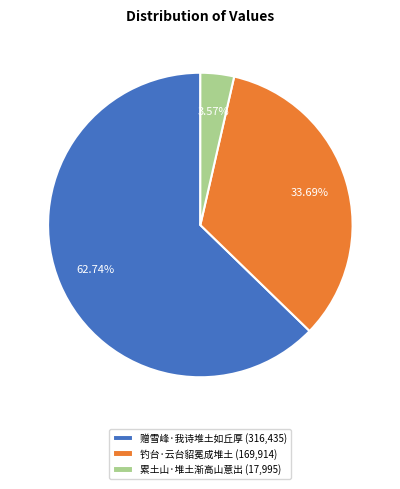

To the nearest percent, what is the average slice percentage?

33%